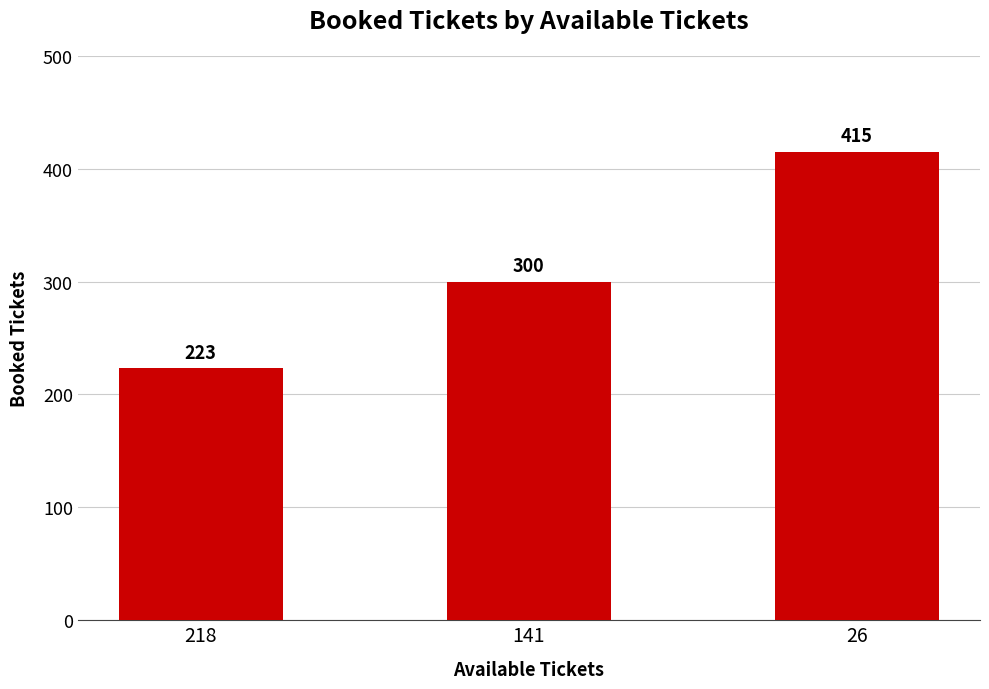

At which category does the chart reach its minimum across all series?

218